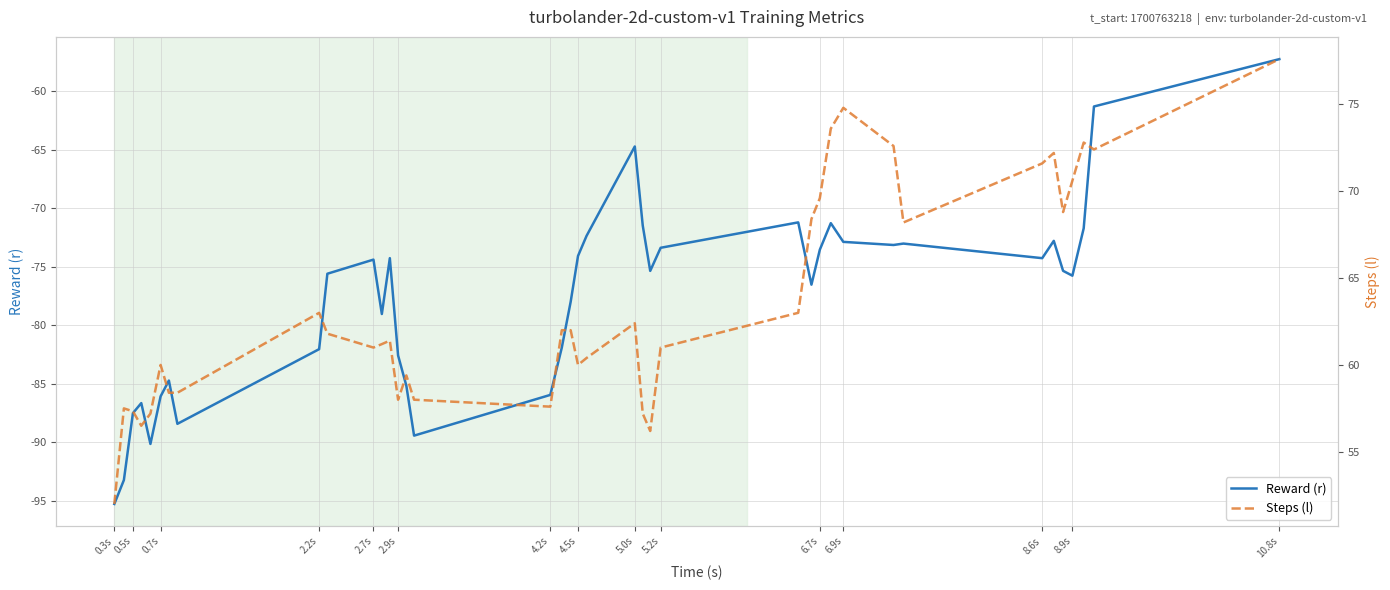

Rank the series by their maximum value, from lowest to highest.

Reward (r), Steps (l)